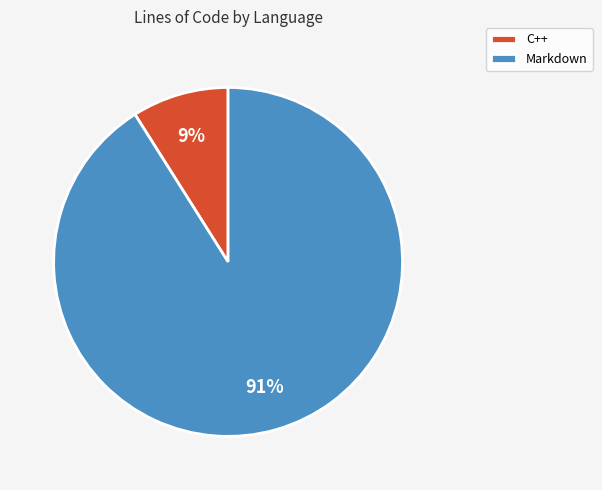

Do C++ and Markdown together represent more than half of the pie?

Yes